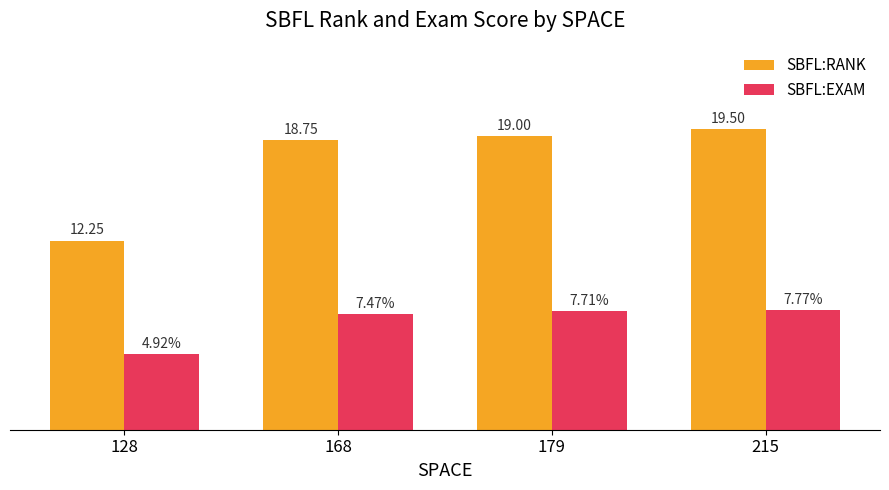

List the labels in order of SBFL:EXAM value, largest first.

215, 179, 168, 128